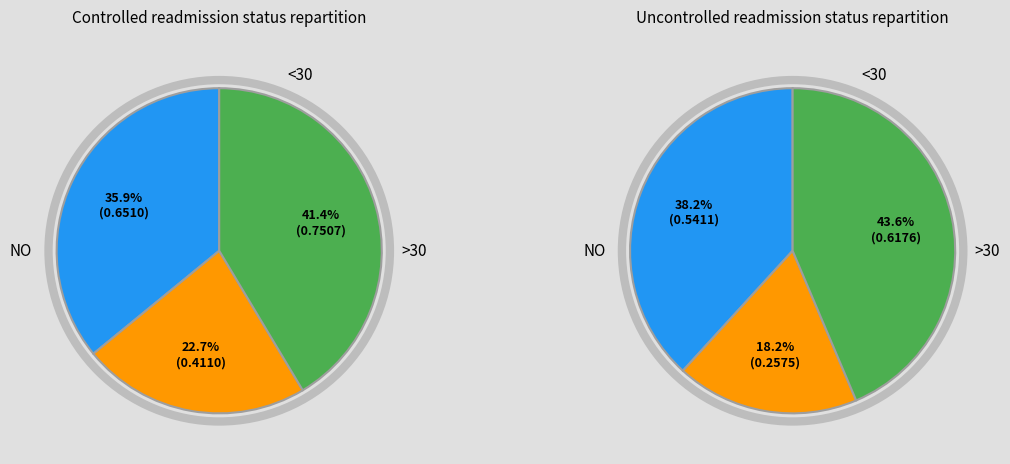

Count the number of slices in the pie.

3